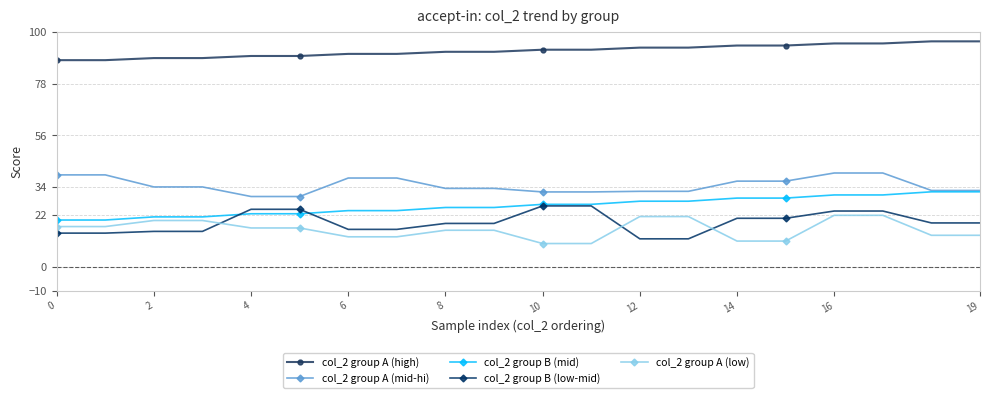

At how many categories does at least one series exceed 73?

20